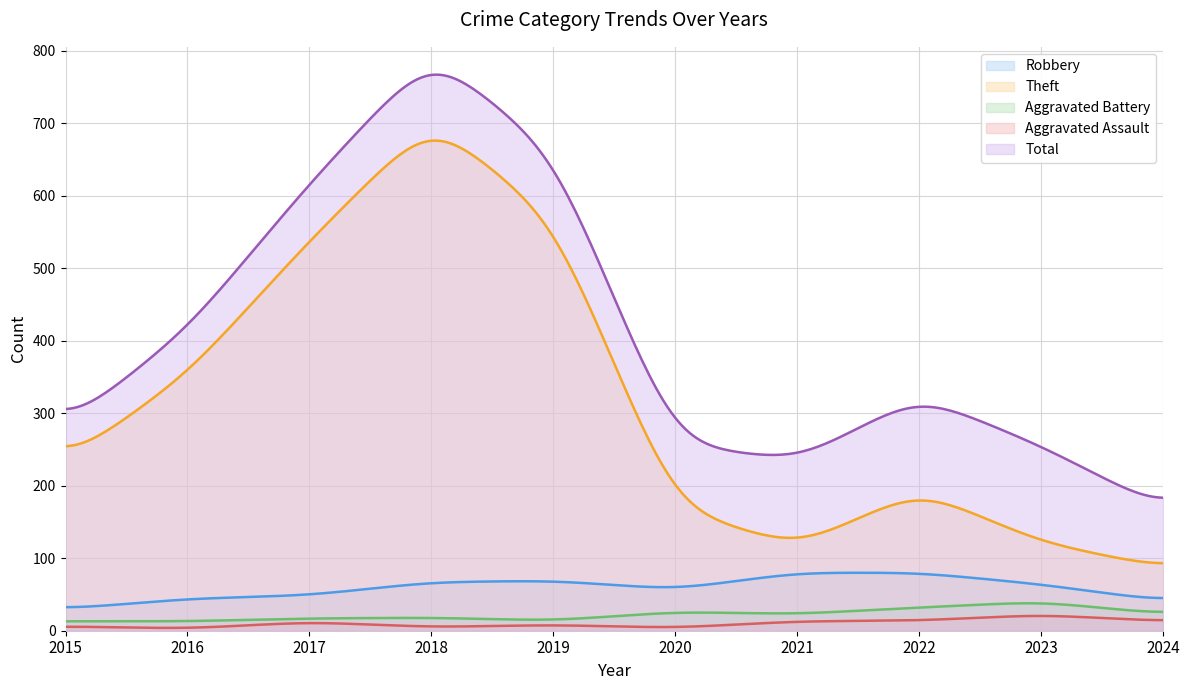

In Total, how many points are higher than both neighbors (excluding endpoints)?

2